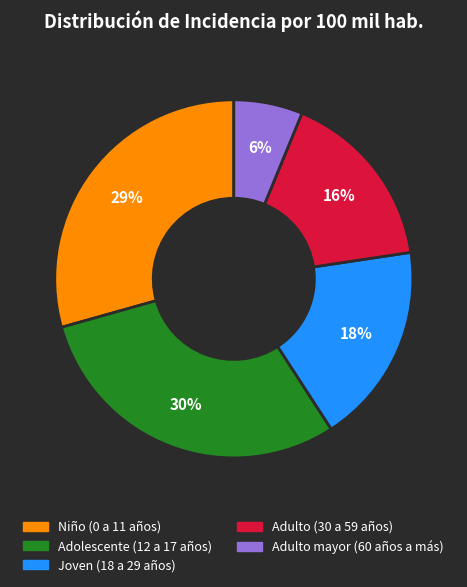

To the nearest percent, what percentage of the pie is Niño (0 a 11 años)?

29%